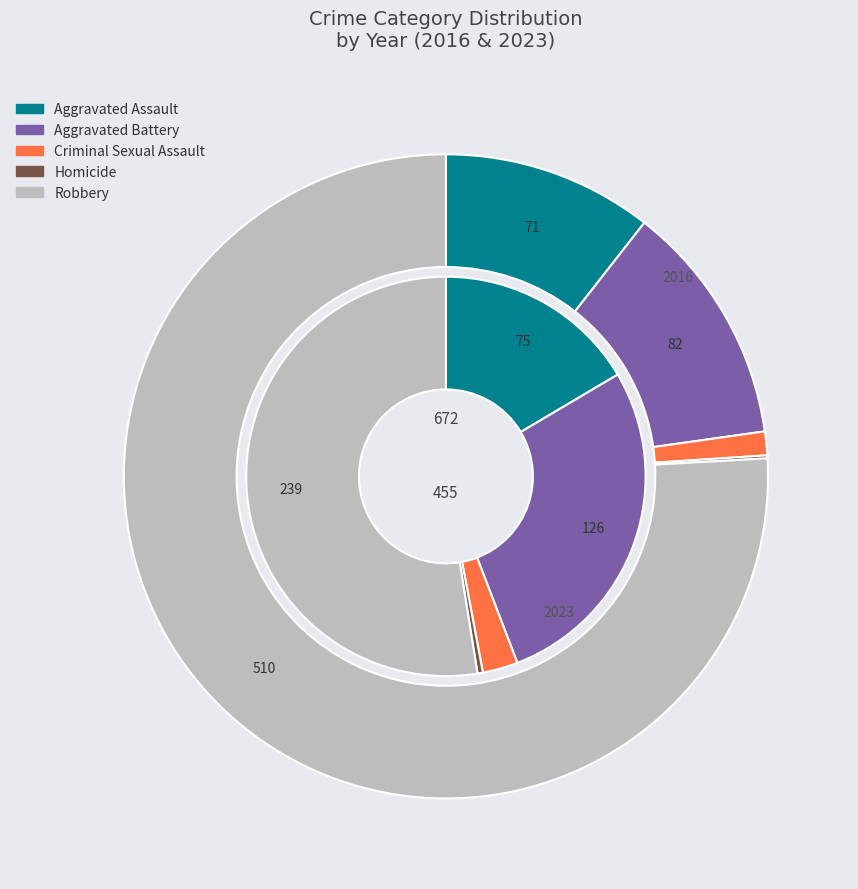

Is 3 the majority of the pie?

No